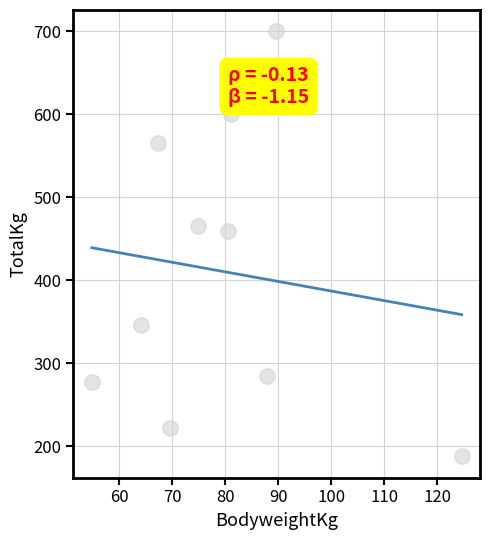

What is the average Y value?

410.9